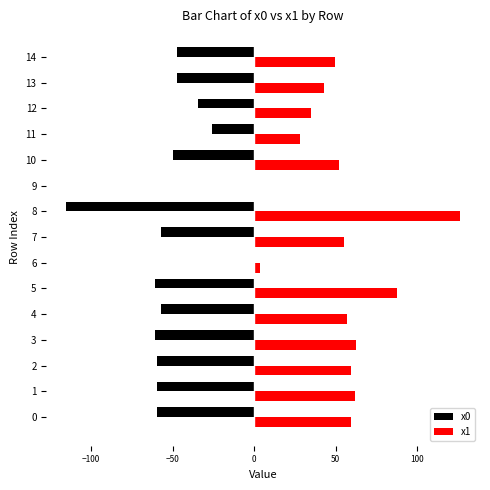

The value of x0 at 8 is -51.0. True or false?

False